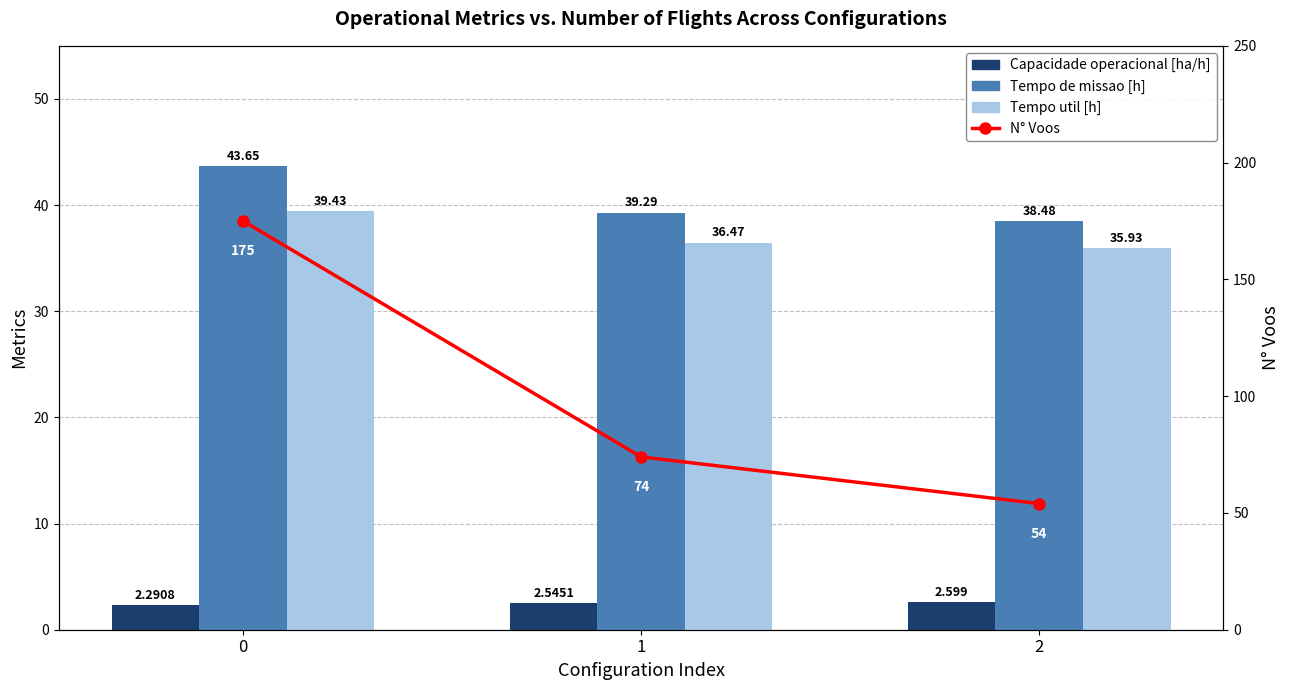

Does the chart contain stacked bars?

No